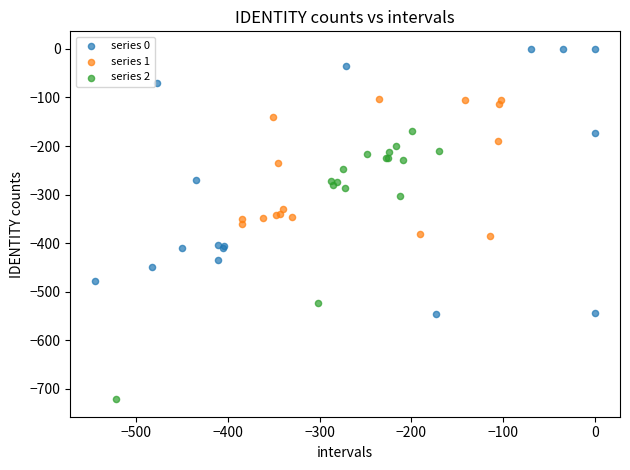

Which series reaches the minimum Y coordinate?

series 2